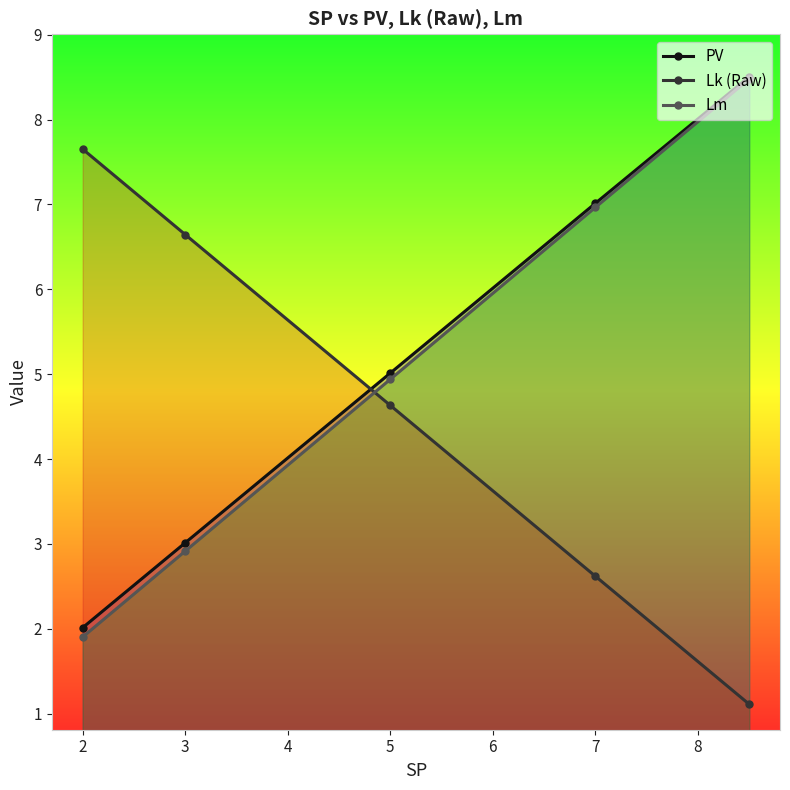

Is the value of Lm at 5 greater than the value of Lk (Raw) at 3?

No